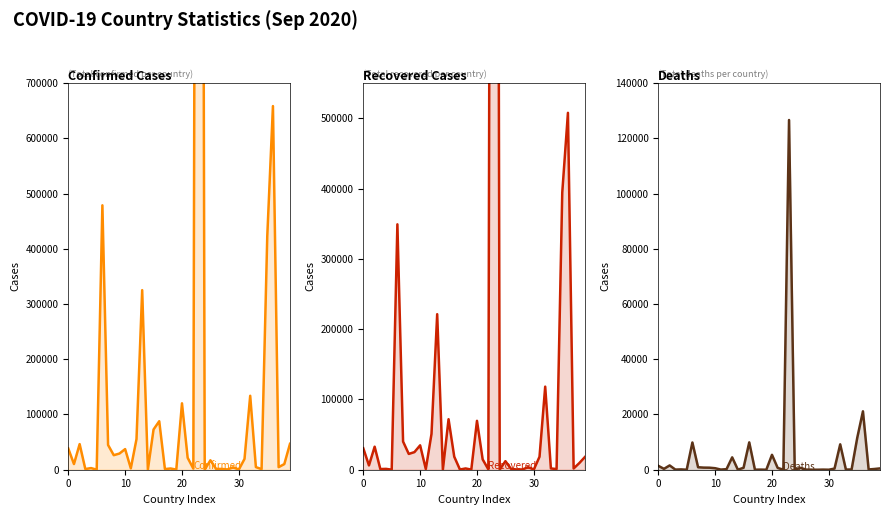

At which category does Deaths reach its first local valley?

10